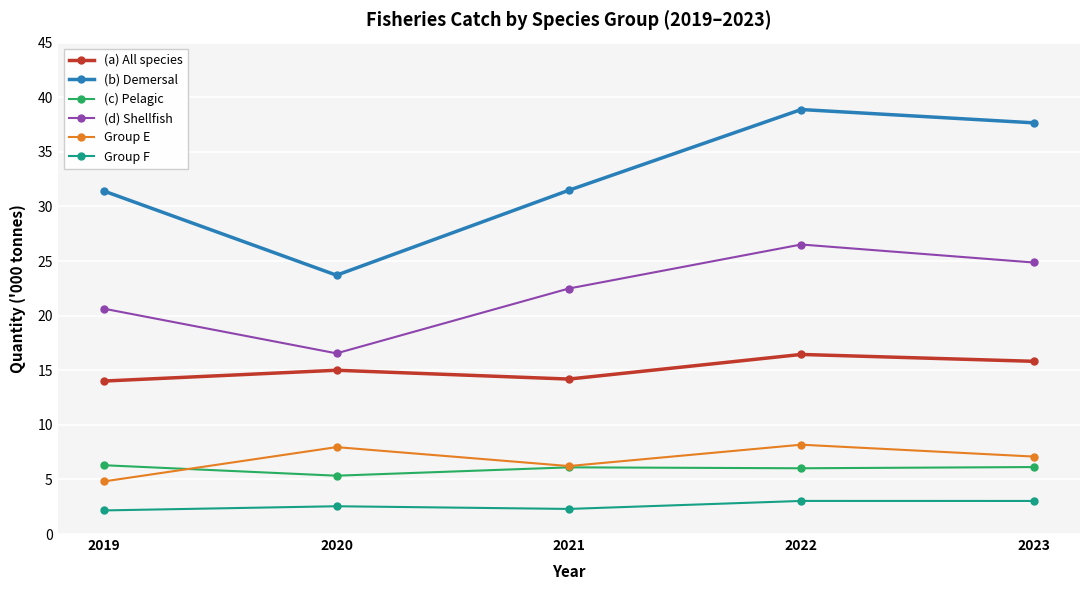

Which series has the widest spread of values?

(b) Demersal